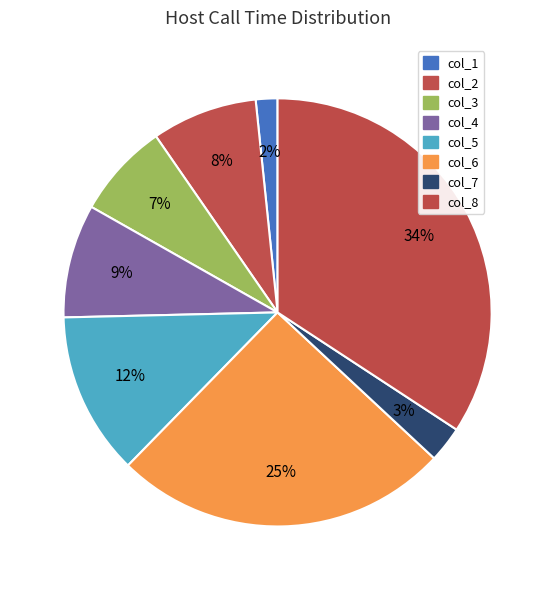

The col_7 slice represents 1% of the pie. True or false?

False